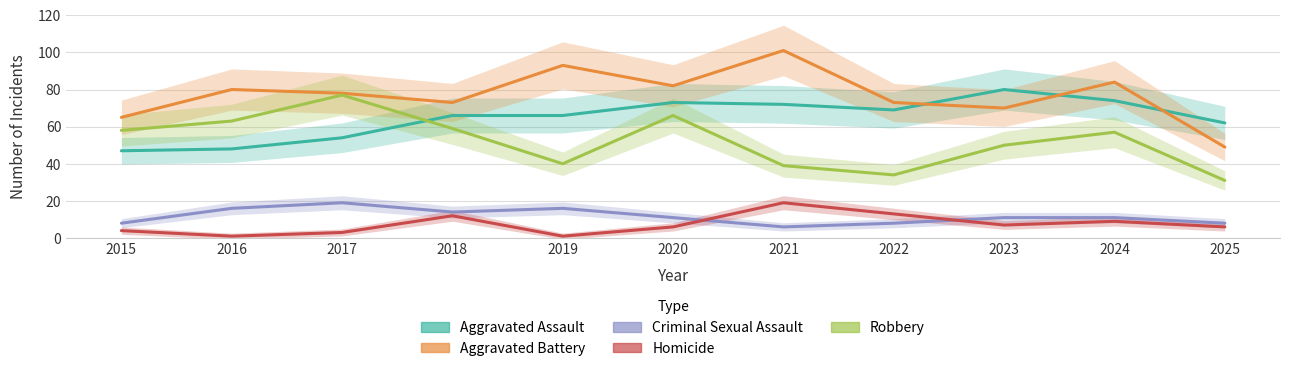

Which has a higher value, 2022 or 2018?

2022